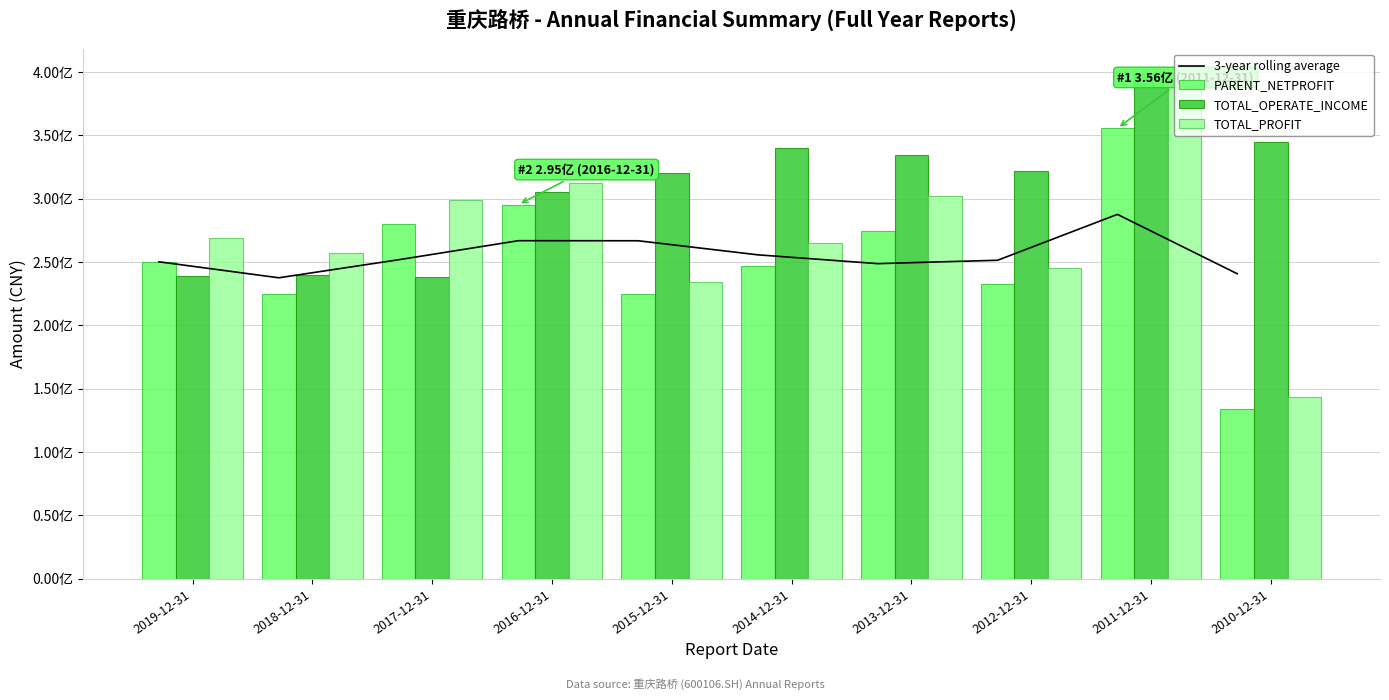

Rank the categories by TOTAL_PROFIT value from highest to lowest.

2011-12-31, 2016-12-31, 2013-12-31, 2017-12-31, 2019-12-31, 2014-12-31, 2018-12-31, 2012-12-31, 2015-12-31, 2010-12-31